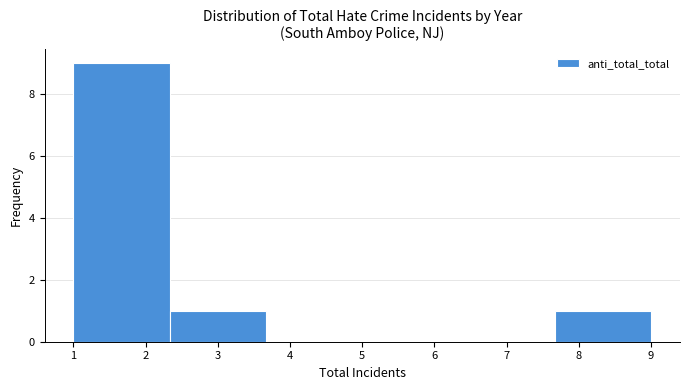

Over which range of the x-axis is the bar tallest?

1.0 to 2.3